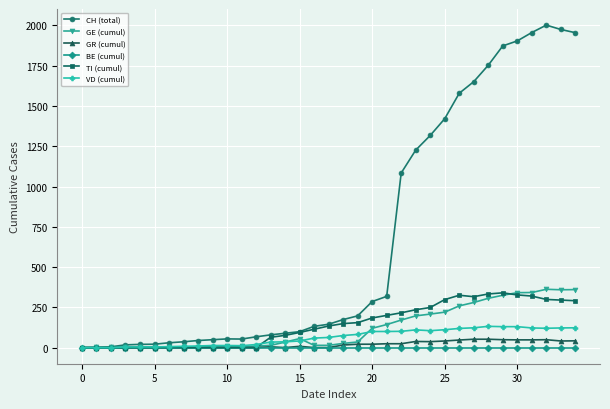

Which series has the largest total across all categories?

CH (total)